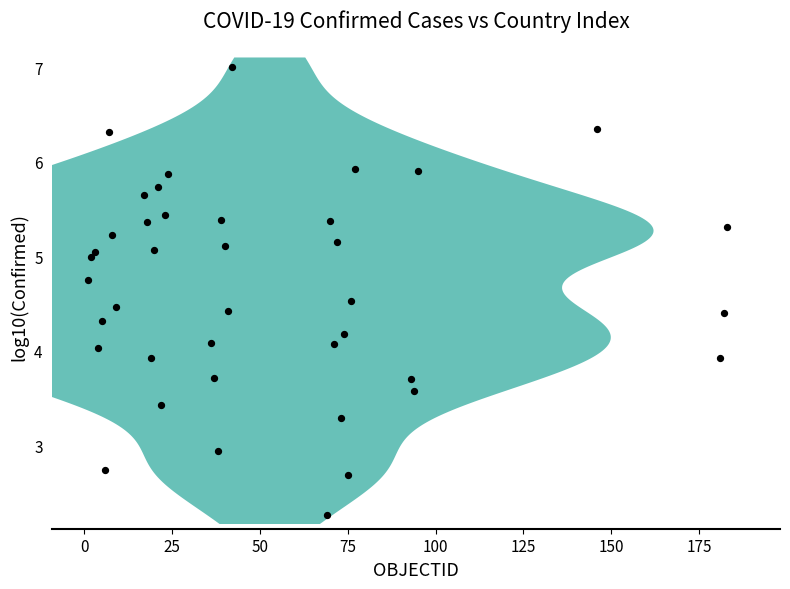

What is the range of Y values (max minus min)?

4.7